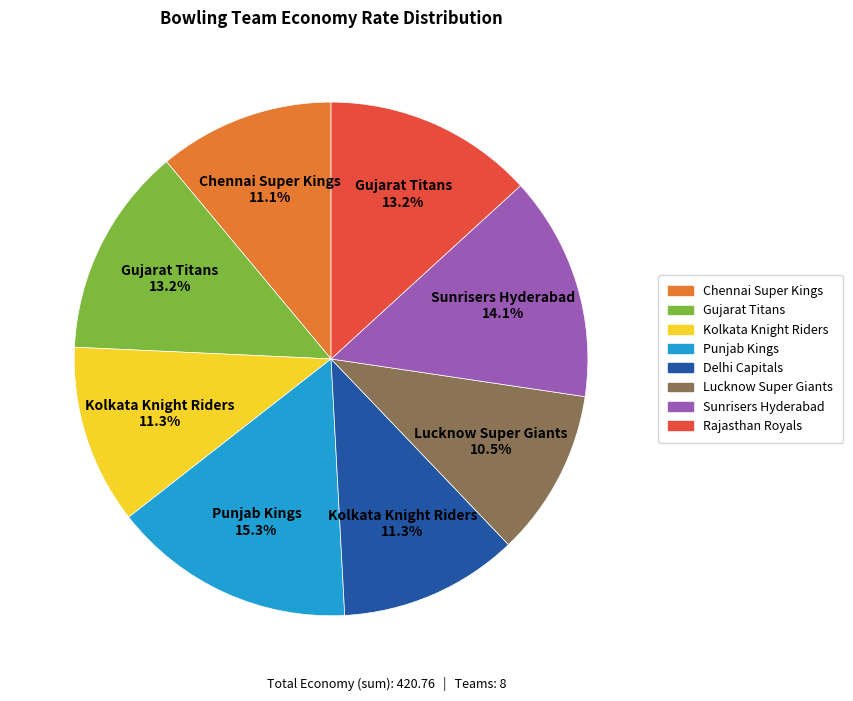

Which category has the smallest portion of the pie?

Lucknow Super Giants